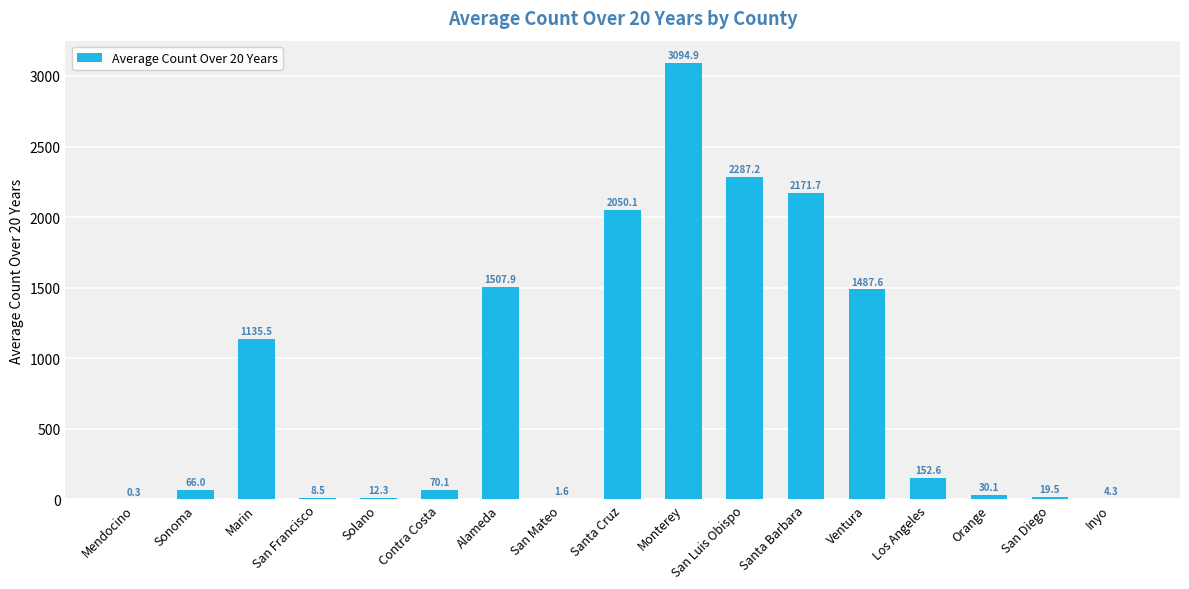

Which has a higher value, San Diego or Marin?

Marin